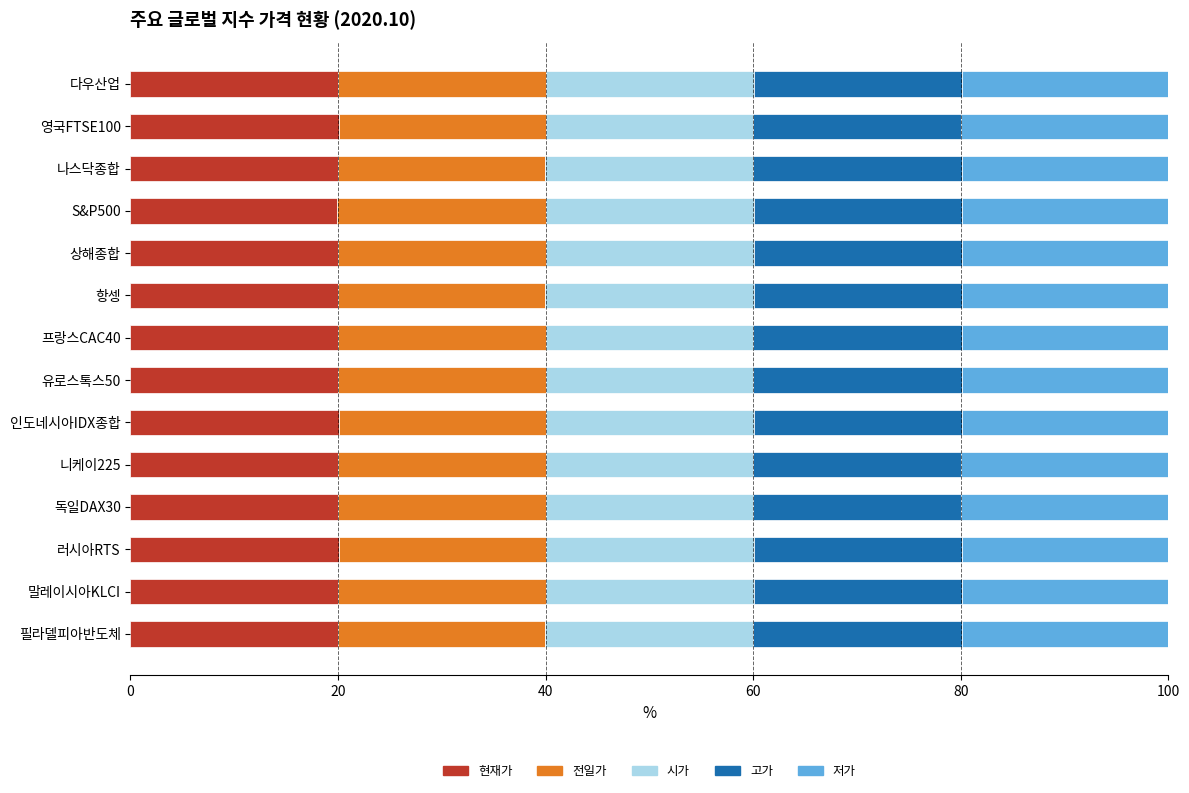

Is it true that 현재가 equals 30.1 at 독일DAX30?

False